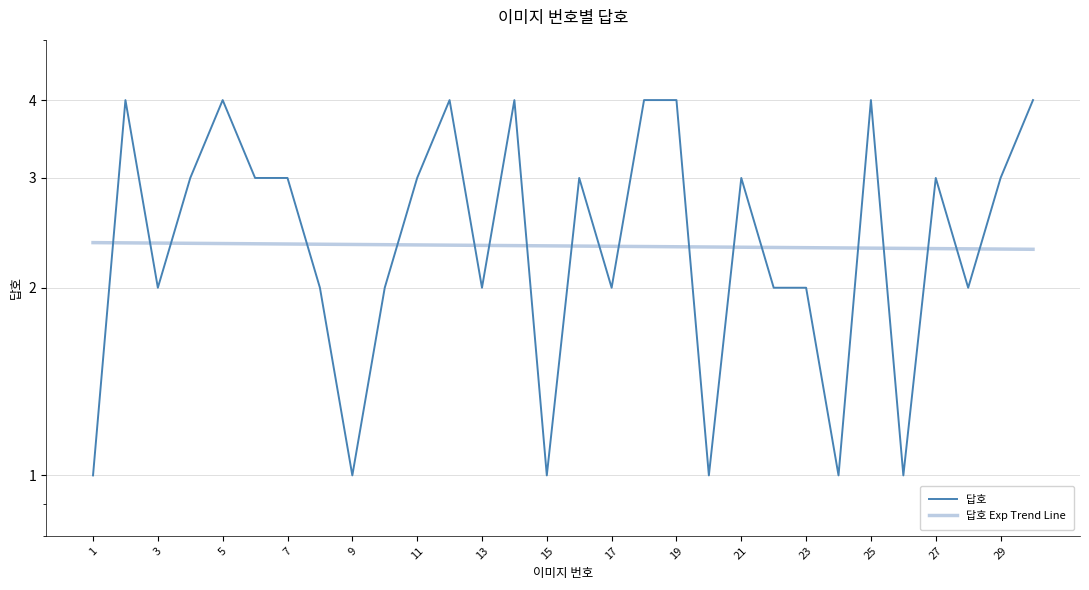

Is this an area chart (filled region under the line)?

No